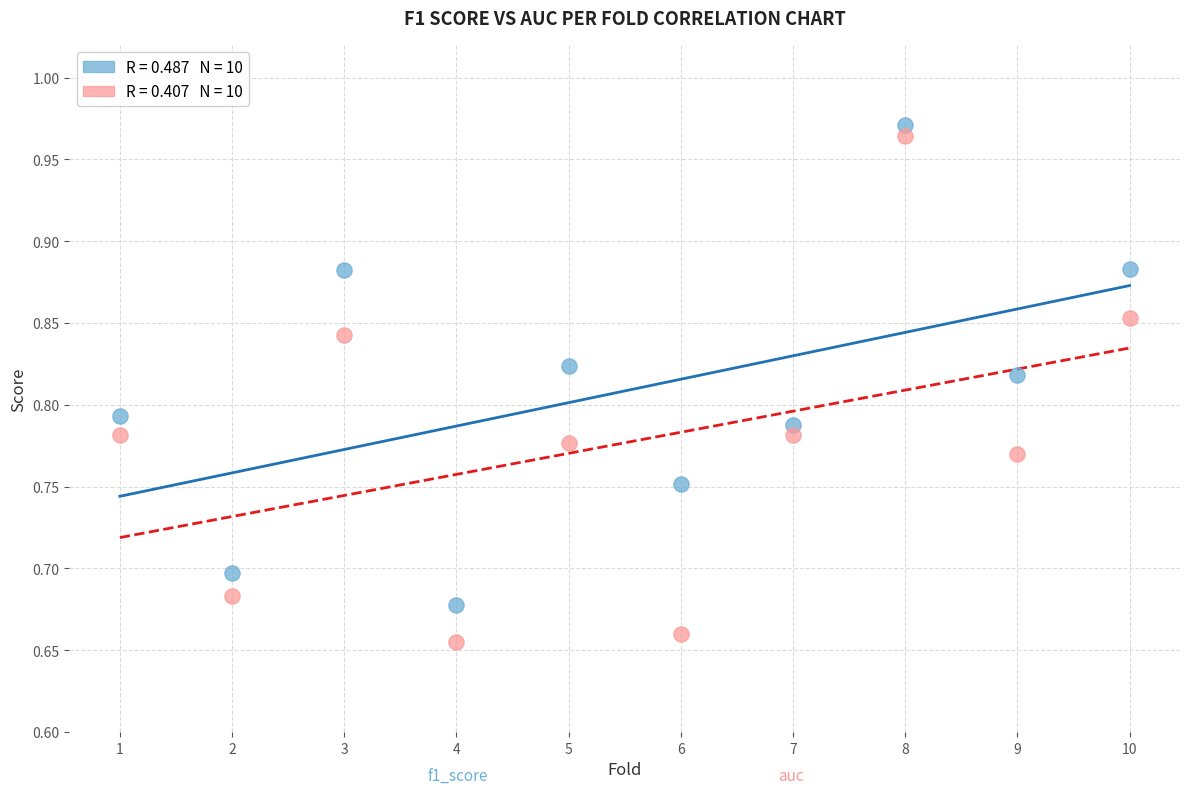

Across all data points, what is the range of X values (max minus min)?

9.0